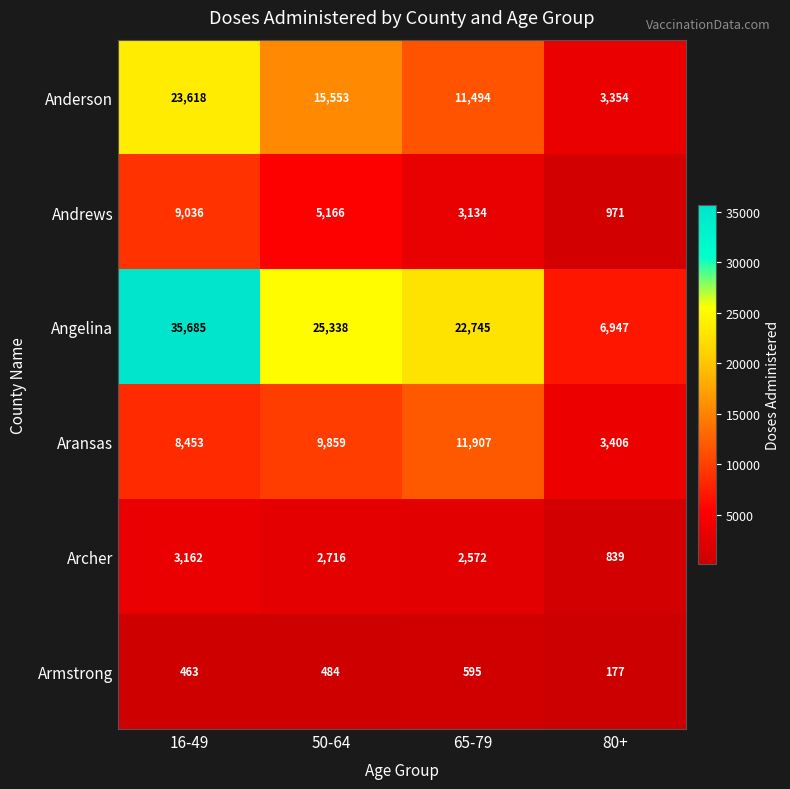

What is the sum of all Aransas values?

33625